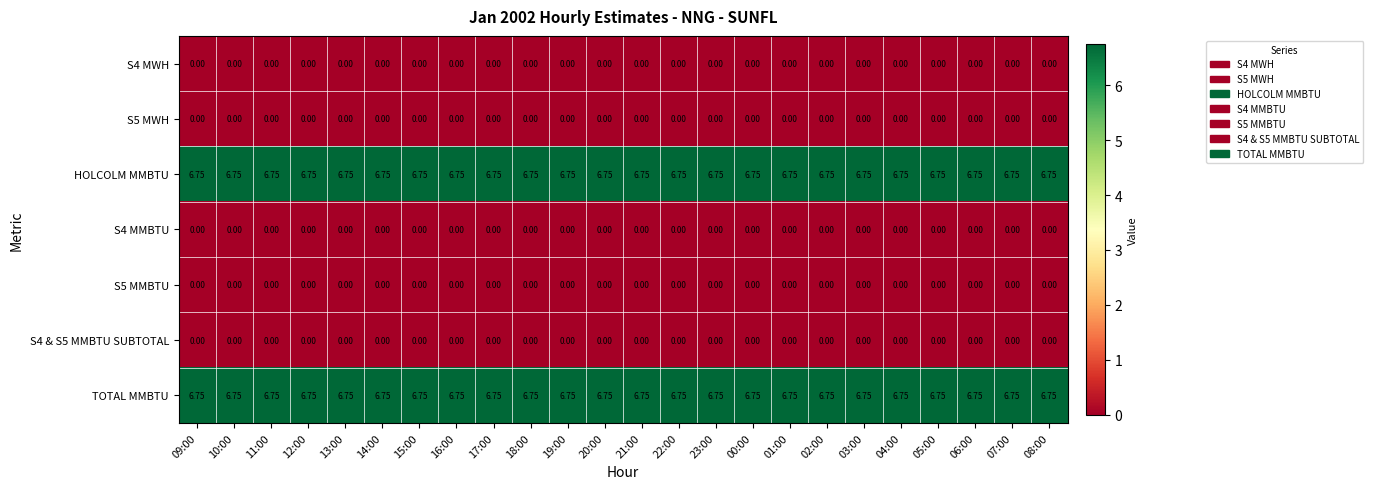

Reading right to left, list all the values displayed in this chart.

S4 MWH: 08:00=0.0	07:00=0.0	06:00=0.0	05:00=0.0	04:00=0.0	03:00=0.0	02:00=0.0	01:00=0.0	00:00=0.0	23:00=0.0	22:00=0.0	21:00=0.0	20:00=0.0	19:00=0.0	18:00=0.0	17:00=0.0	16:00=0.0	15:00=0.0	14:00=0.0	13:00=0.0	12:00=0.0	11:00=0.0	10:00=0.0	09:00=0.0
S5 MWH: 08:00=0.0	07:00=0.0	06:00=0.0	05:00=0.0	04:00=0.0	03:00=0.0	02:00=0.0	01:00=0.0	00:00=0.0	23:00=0.0	22:00=0.0	21:00=0.0	20:00=0.0	19:00=0.0	18:00=0.0	17:00=0.0	16:00=0.0	15:00=0.0	14:00=0.0	13:00=0.0	12:00=0.0	11:00=0.0	10:00=0.0	09:00=0.0
HOLCOLM MMBTU: 08:00=6.8	07:00=6.8	06:00=6.8	05:00=6.8	04:00=6.8	03:00=6.8	02:00=6.8	01:00=6.8	00:00=6.8	23:00=6.8	22:00=6.8	21:00=6.8	20:00=6.8	19:00=6.8	18:00=6.8	17:00=6.8	16:00=6.8	15:00=6.8	14:00=6.8	13:00=6.8	12:00=6.8	11:00=6.8	10:00=6.8	09:00=6.8
S4 MMBTU: 08:00=0.0	07:00=0.0	06:00=0.0	05:00=0.0	04:00=0.0	03:00=0.0	02:00=0.0	01:00=0.0	00:00=0.0	23:00=0.0	22:00=0.0	21:00=0.0	20:00=0.0	19:00=0.0	18:00=0.0	17:00=0.0	16:00=0.0	15:00=0.0	14:00=0.0	13:00=0.0	12:00=0.0	11:00=0.0	10:00=0.0	09:00=0.0
S5 MMBTU: 08:00=0.0	07:00=0.0	06:00=0.0	05:00=0.0	04:00=0.0	03:00=0.0	02:00=0.0	01:00=0.0	00:00=0.0	23:00=0.0	22:00=0.0	21:00=0.0	20:00=0.0	19:00=0.0	18:00=0.0	17:00=0.0	16:00=0.0	15:00=0.0	14:00=0.0	13:00=0.0	12:00=0.0	11:00=0.0	10:00=0.0	09:00=0.0
S4 & S5 MMBTU SUBTOTAL: 08:00=0.0	07:00=0.0	06:00=0.0	05:00=0.0	04:00=0.0	03:00=0.0	02:00=0.0	01:00=0.0	00:00=0.0	23:00=0.0	22:00=0.0	21:00=0.0	20:00=0.0	19:00=0.0	18:00=0.0	17:00=0.0	16:00=0.0	15:00=0.0	14:00=0.0	13:00=0.0	12:00=0.0	11:00=0.0	10:00=0.0	09:00=0.0
TOTAL MMBTU: 08:00=6.8	07:00=6.8	06:00=6.8	05:00=6.8	04:00=6.8	03:00=6.8	02:00=6.8	01:00=6.8	00:00=6.8	23:00=6.8	22:00=6.8	21:00=6.8	20:00=6.8	19:00=6.8	18:00=6.8	17:00=6.8	16:00=6.8	15:00=6.8	14:00=6.8	13:00=6.8	12:00=6.8	11:00=6.8	10:00=6.8	09:00=6.8